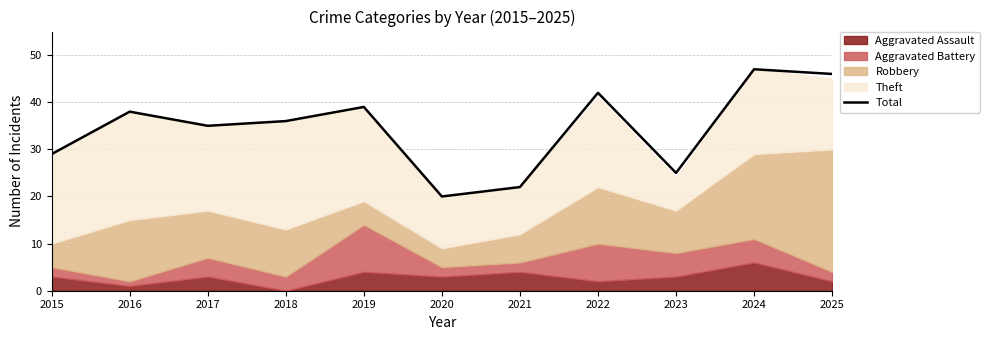

List the labels in order of value, largest first.

2024, 2025, 2022, 2019, 2016, 2018, 2017, 2015, 2023, 2021, 2020